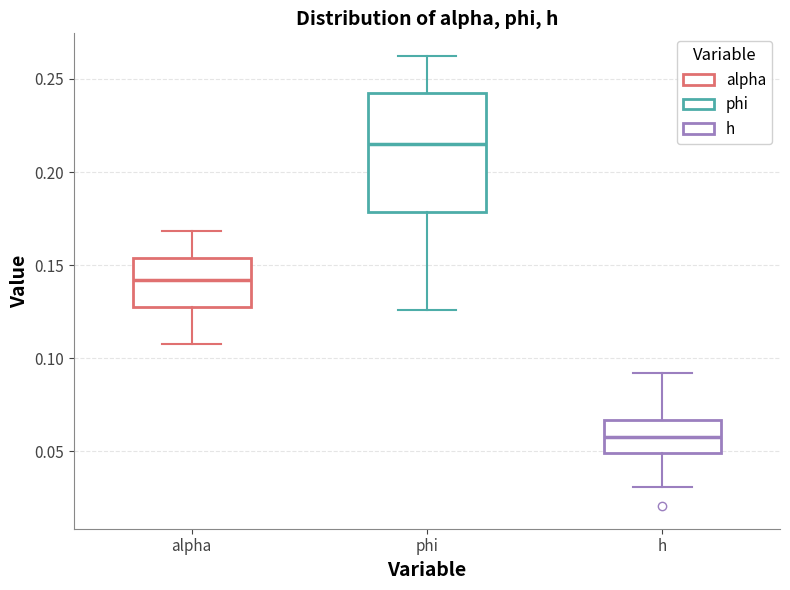

Reading left to right, transcribe this box plot: for each box, give where its median line is, the range the box spans, and where its two whiskers end, as read against the y-axis. The values are not printed on the chart, so give them approximately, as read against the axis.

alpha: median 0.140, box 0.130 to 0.155, whiskers 0.110 to 0.170
phi: median 0.215, box 0.180 to 0.245, whiskers 0.125 to 0.260
h: median 0.060, box 0.050 to 0.065, whiskers 0.030 to 0.090